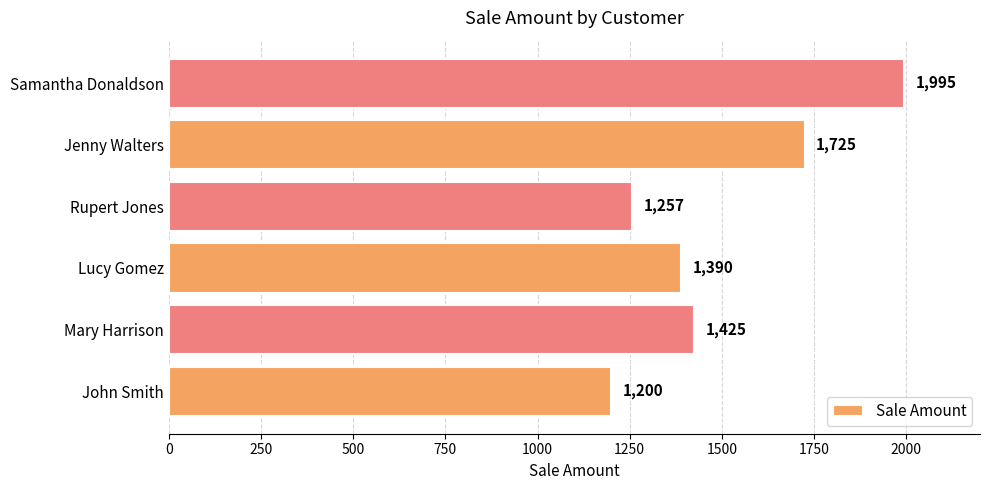

What is the maximum value shown in the chart?

1995